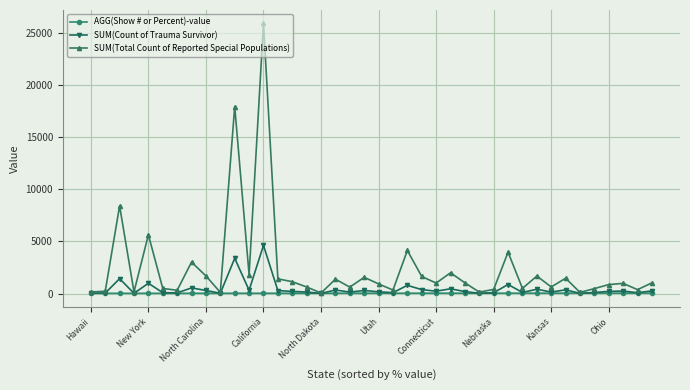

How many lines are shown in the chart?

3